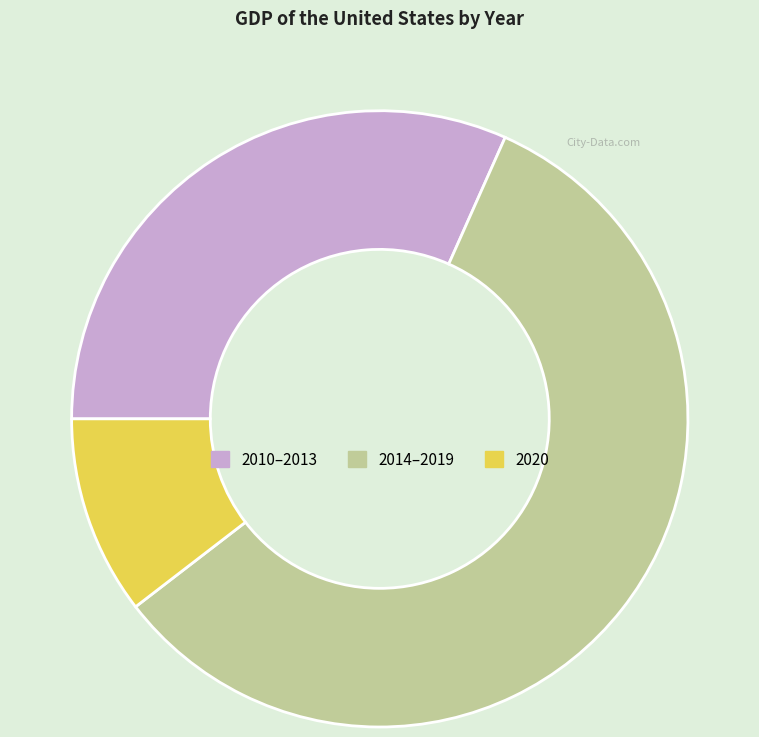

Is there a majority slice in this chart?

Yes